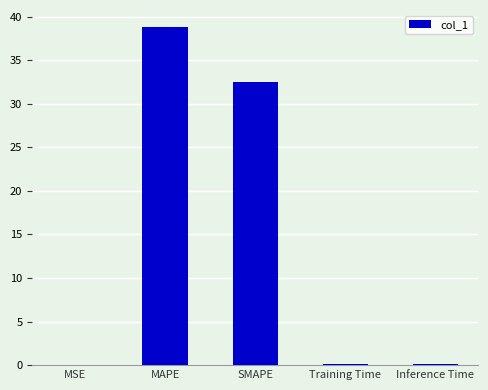

What is the sum of the values at SMAPE and MAPE?

71.3